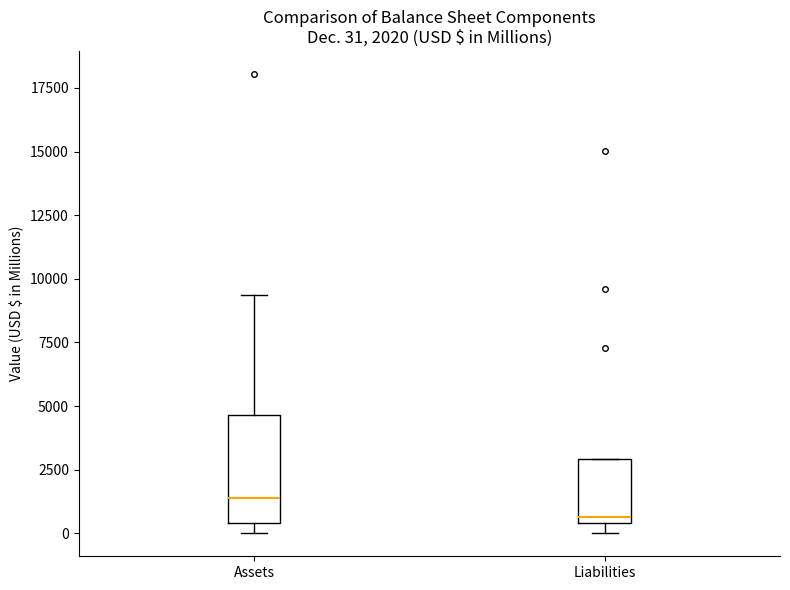

Comparing the boxes themselves (not the whiskers), which one is the tallest?

Assets